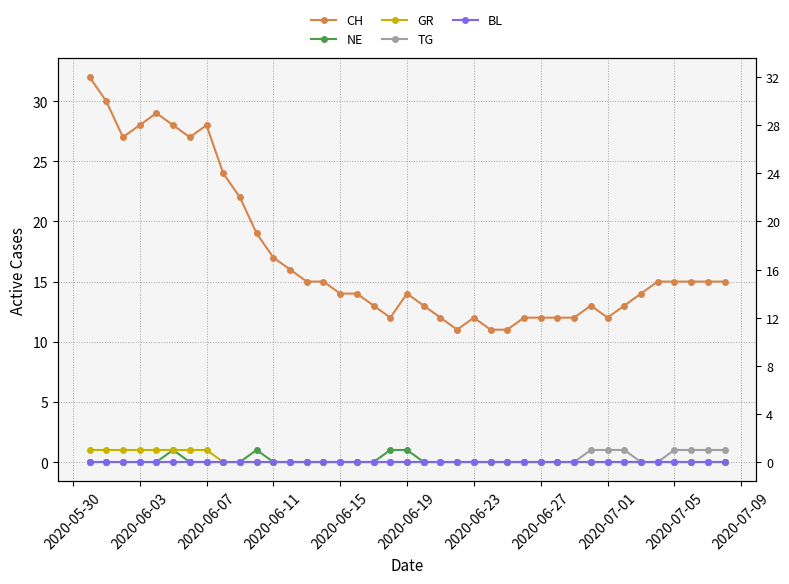

True or false: CH and BL intersect in this chart.

False